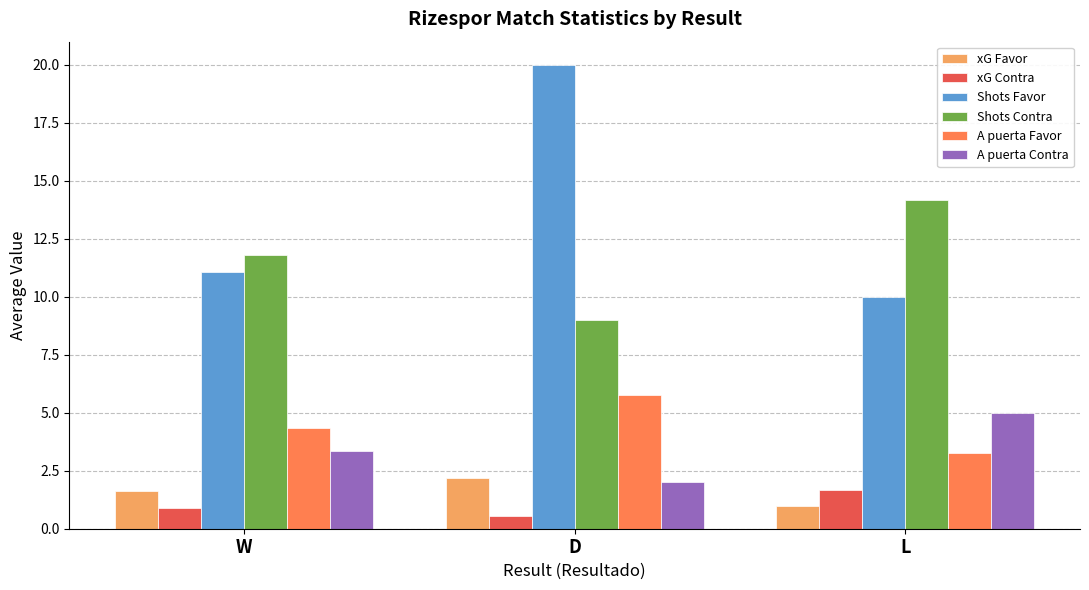

True or false: xG Favor has a value of 1.0 at L.

True